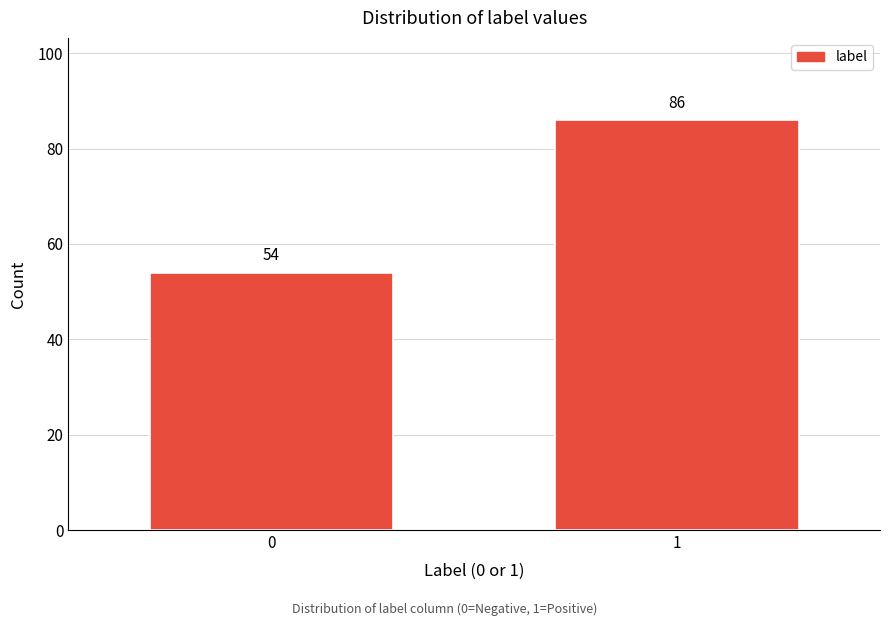

Reading left to right, what are all the values shown in this chart?

54	86